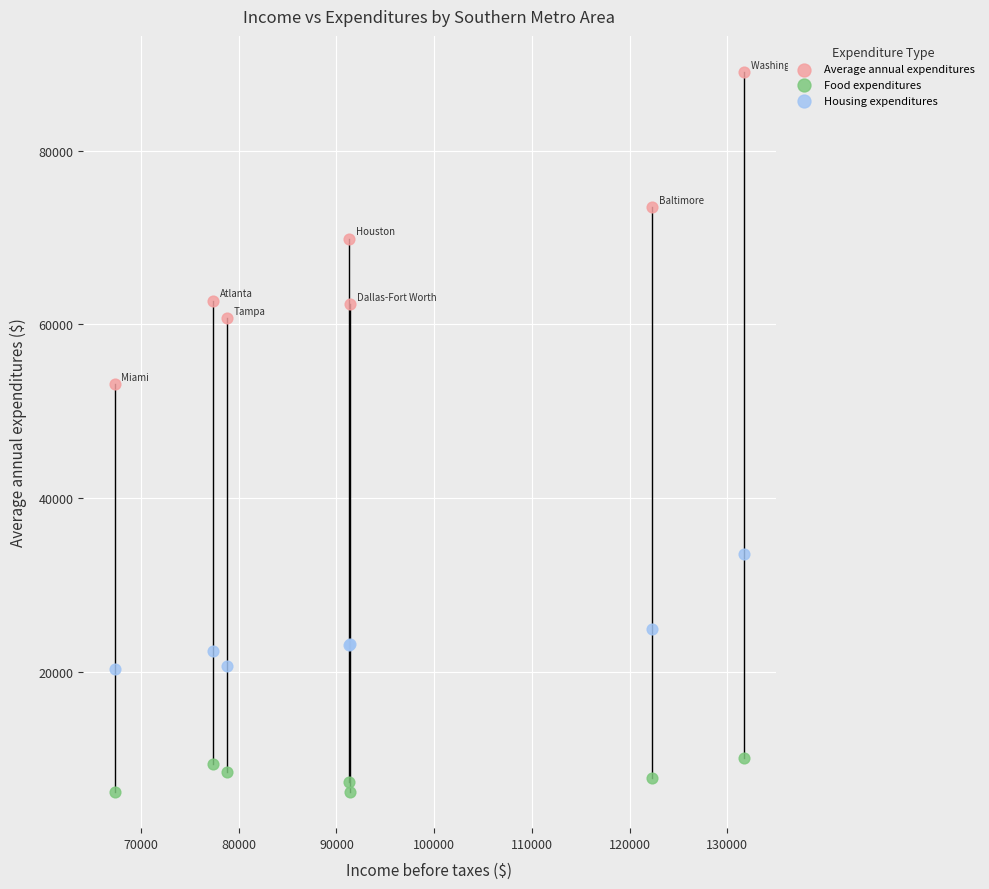

Which series has the widest spread of Y values?

Average annual expenditures